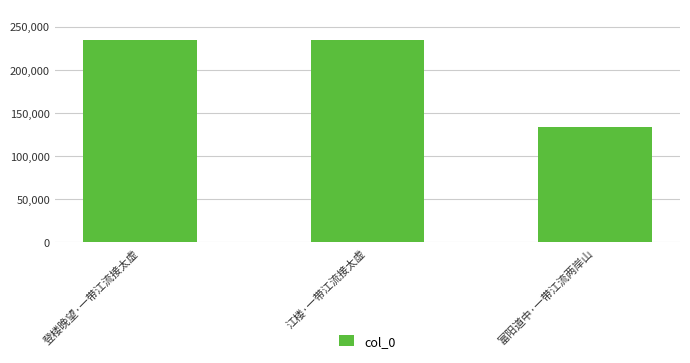

The chart shows a value of 91306 at 江楼·一带江流接太虚. True or false?

False